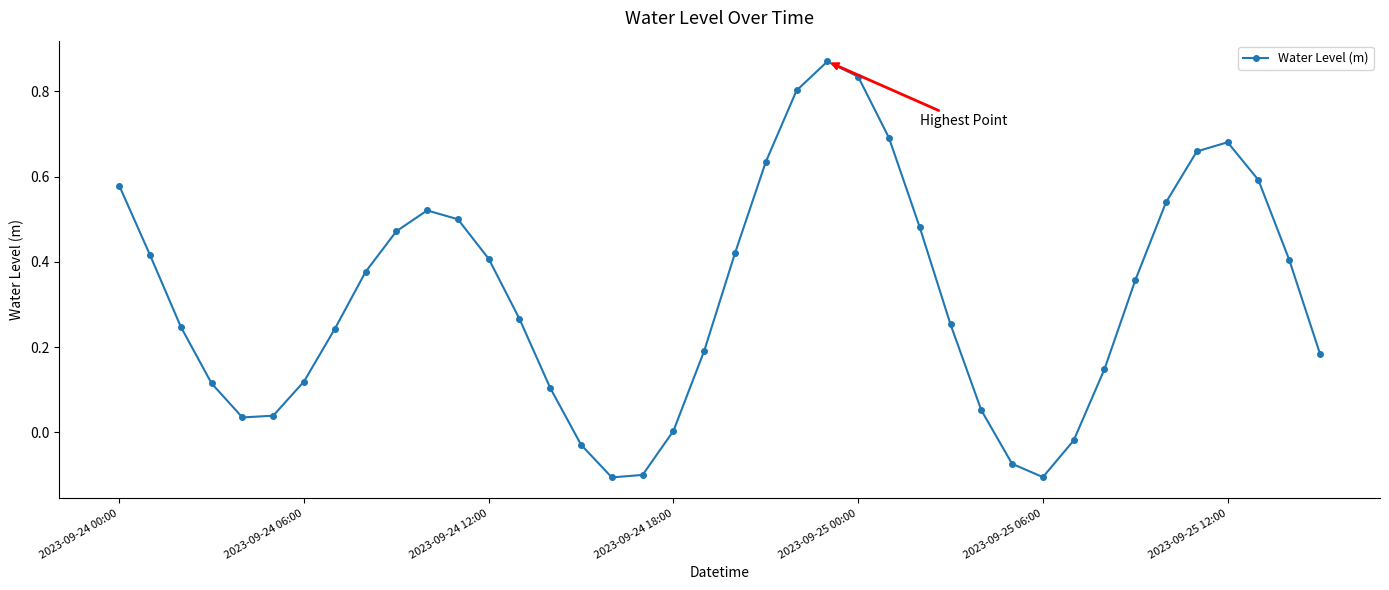

True or false: the data has more than 2 interior local peaks.

True